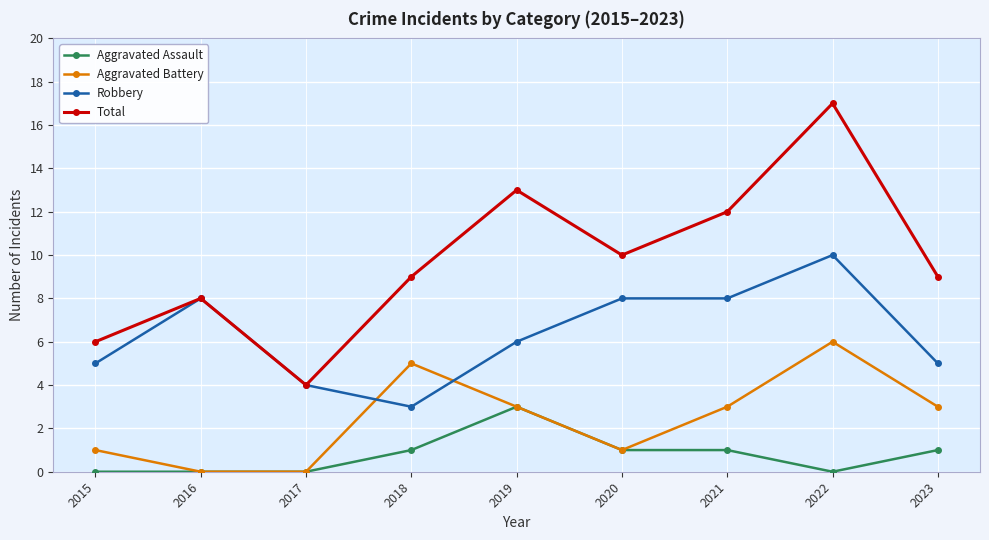

At how many categories does at least one series exceed 7?

7